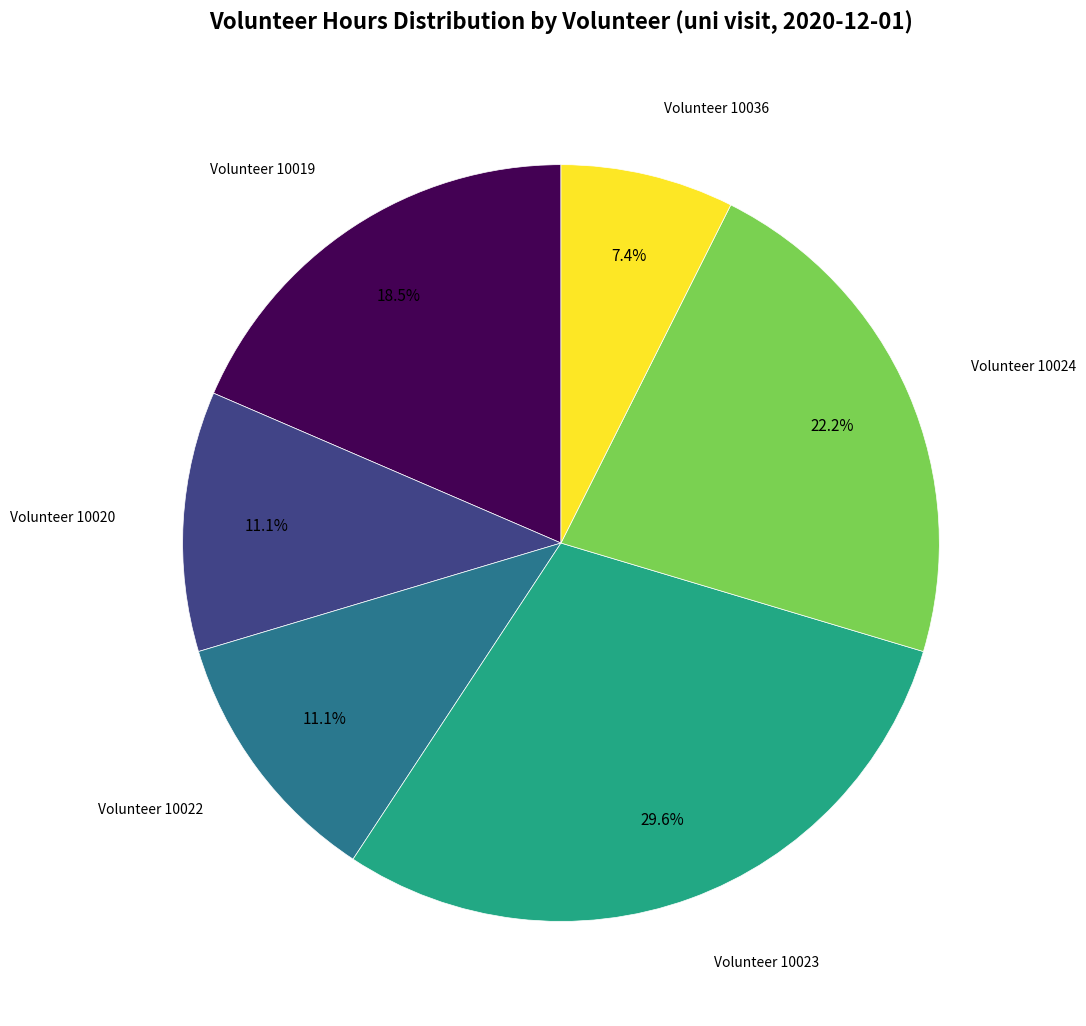

Is there a majority slice in this chart?

No